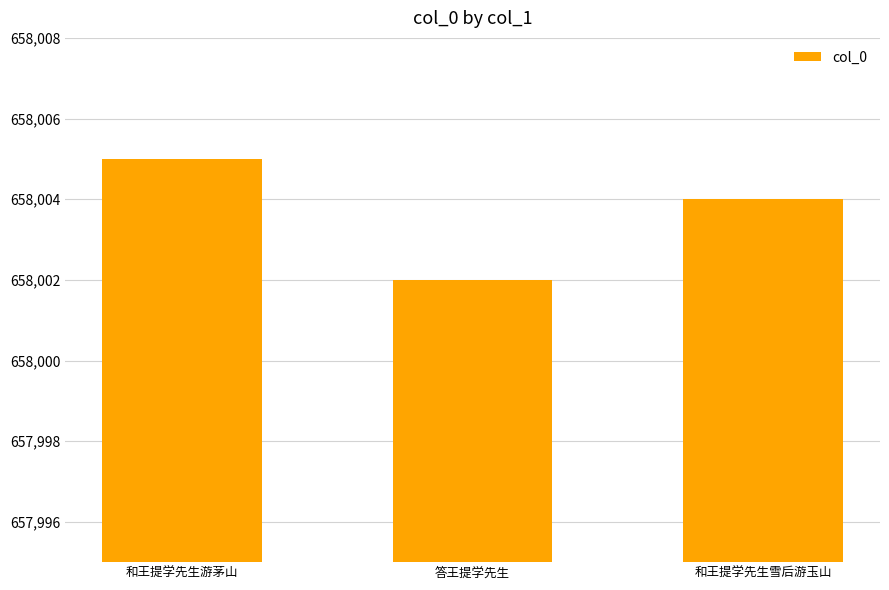

What is the label of the 2nd bar from the left?

答王提学先生